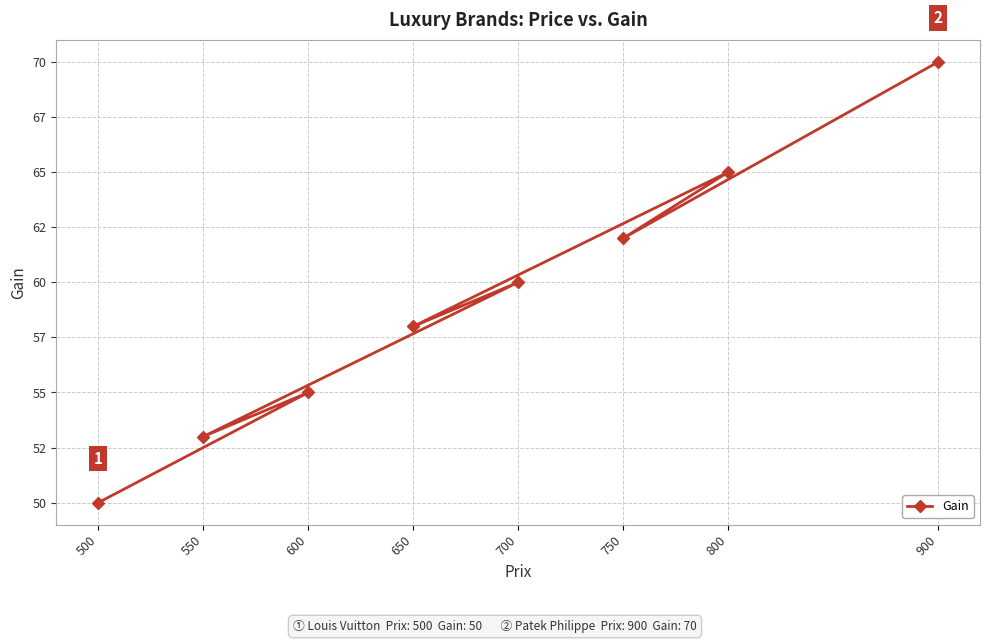

What is the greatest value displayed?

70